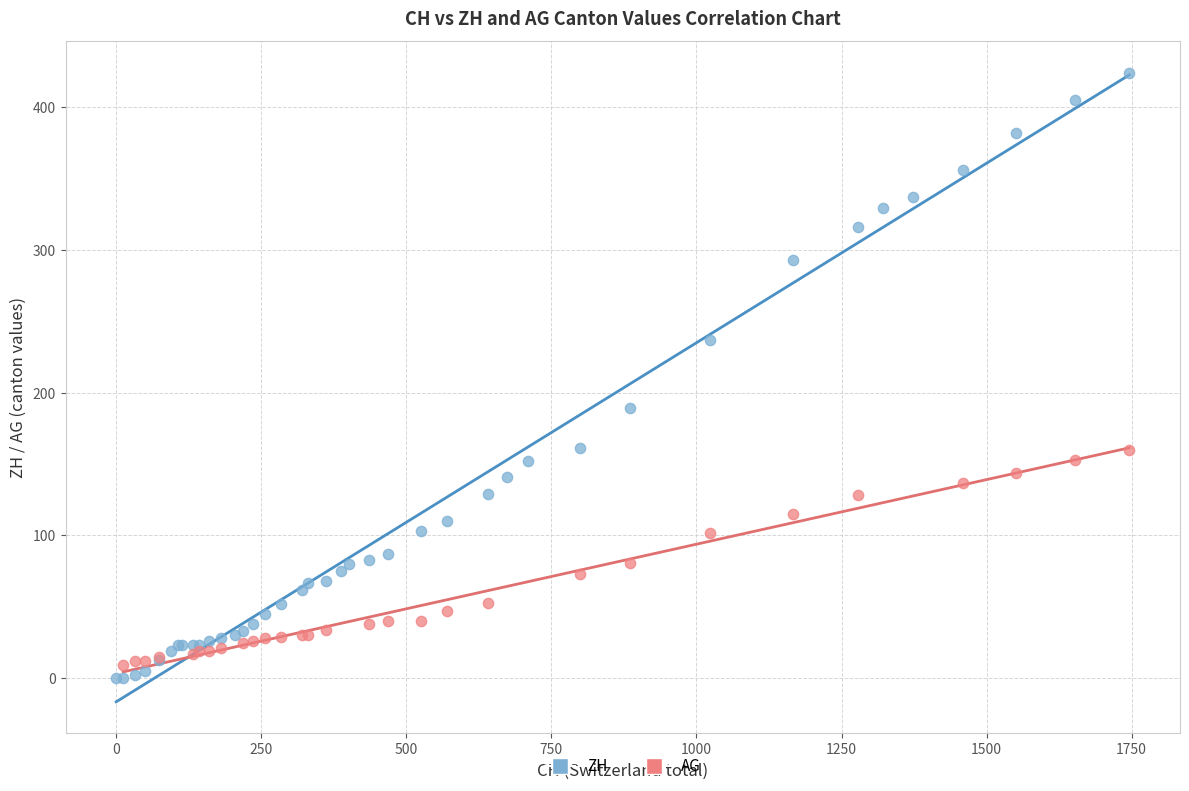

Which series reaches the maximum Y coordinate?

ZH